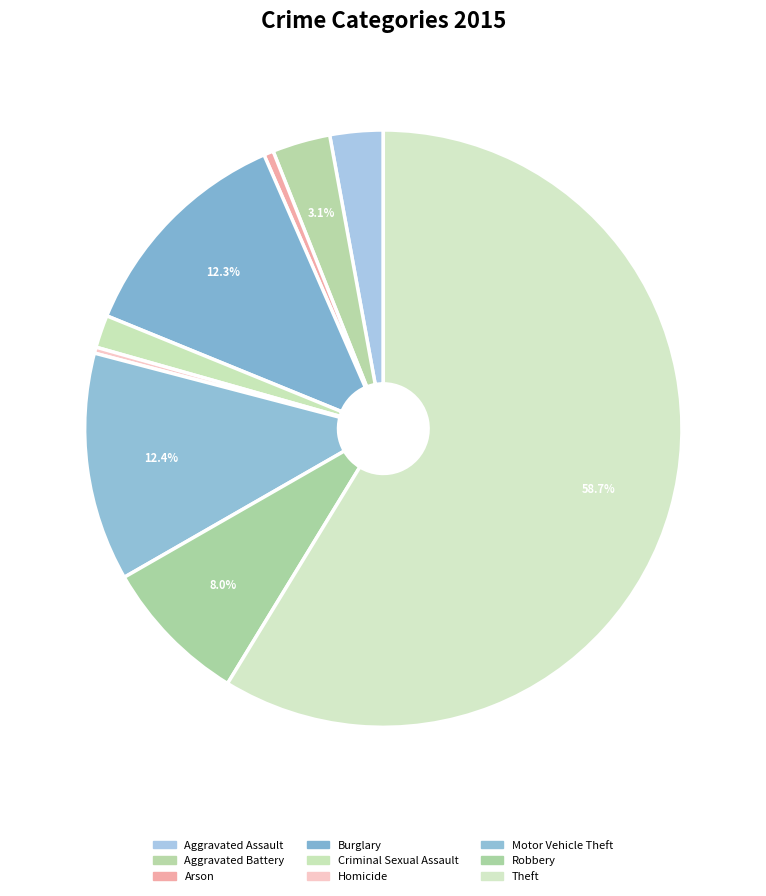

To the nearest percent, what portion does Theft represent?

59%